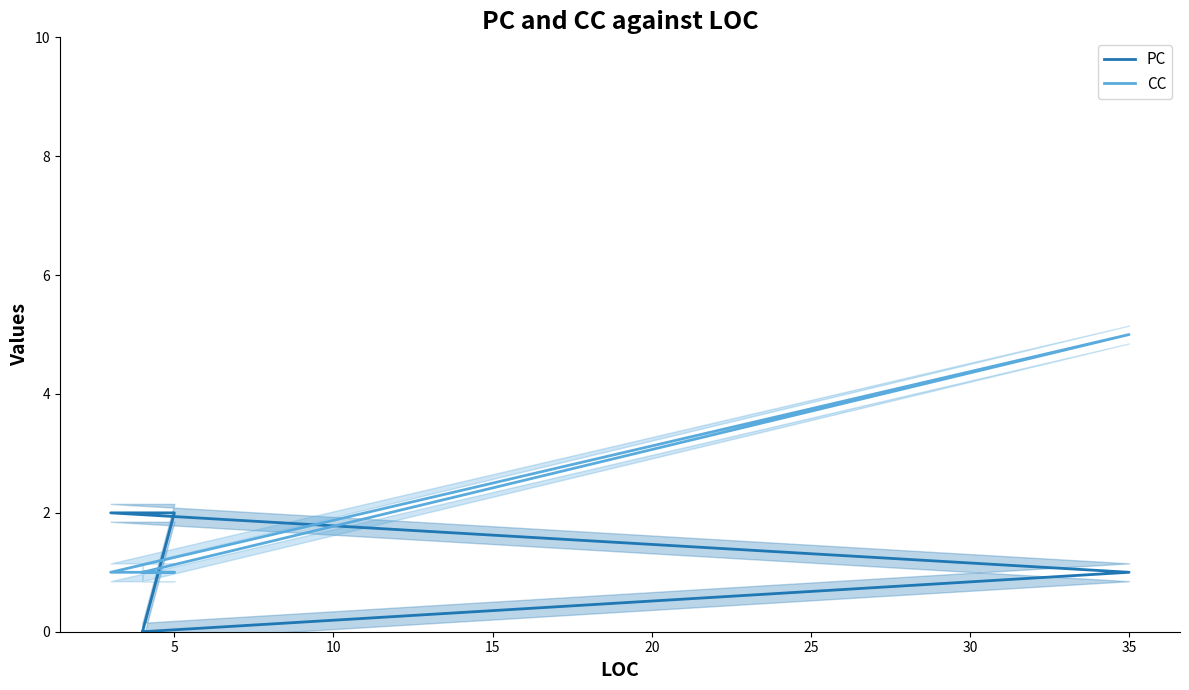

How many lines are shown in the chart?

2